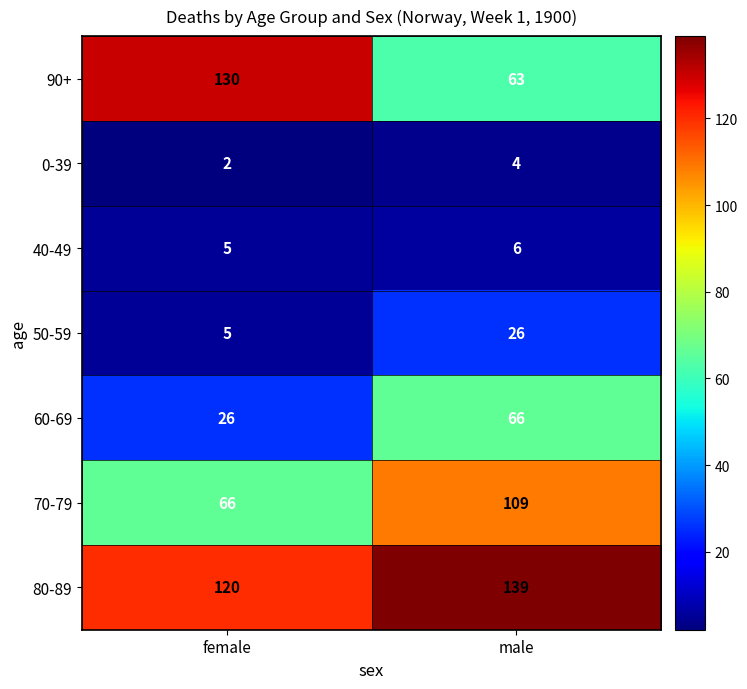

Which label corresponds to the largest value in the chart?

male